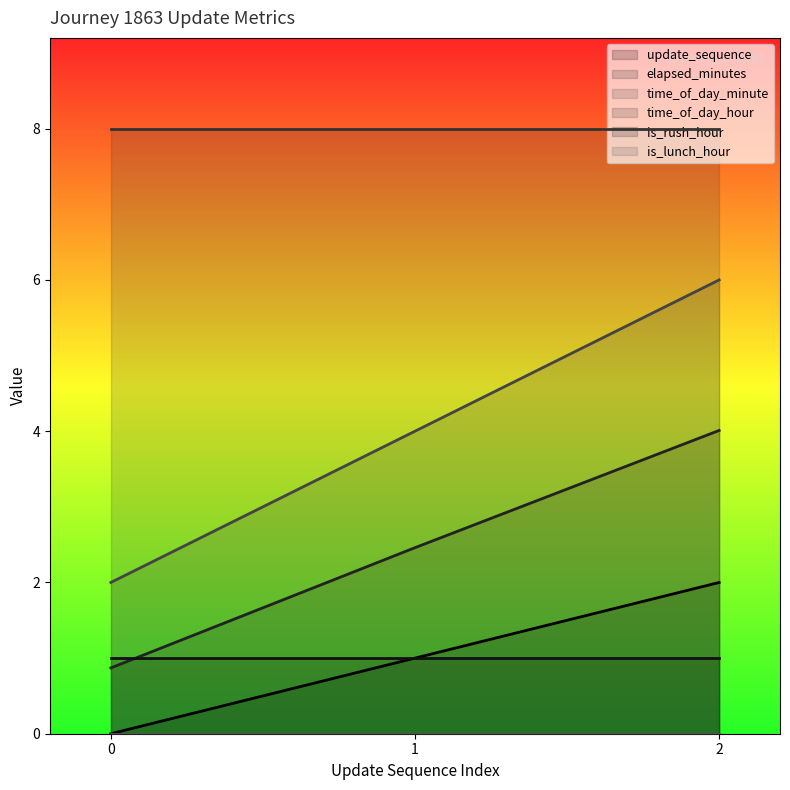

At which label does time_of_day_minute first exceed 4?

2